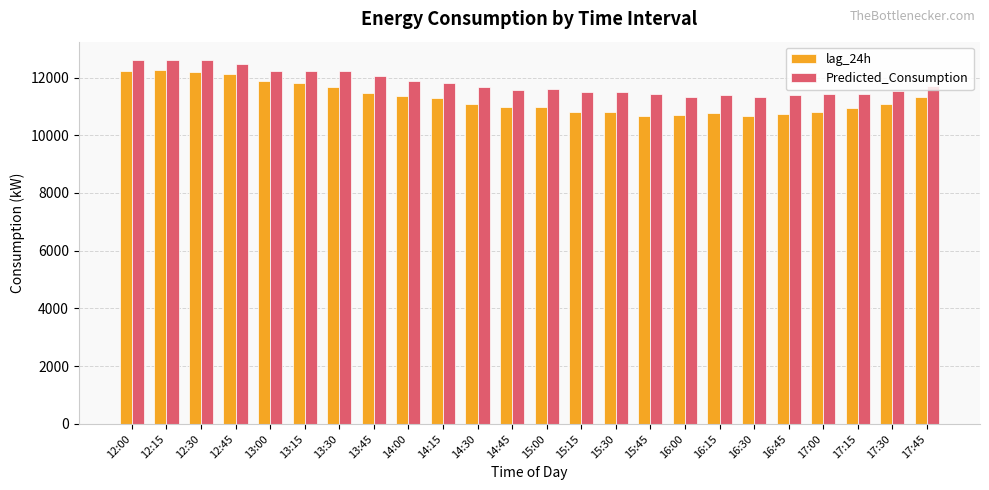

Rank the series at 13:15 from lowest to highest value.

lag_24h, Predicted_Consumption